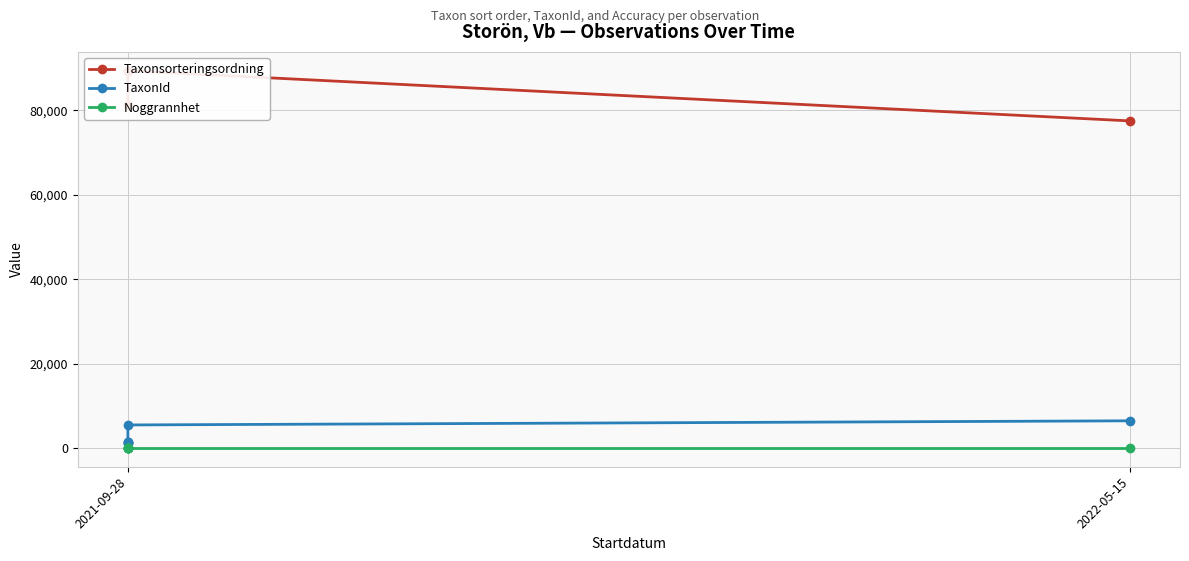

What is the difference between the highest and lowest values at 2021-09-28?

81226